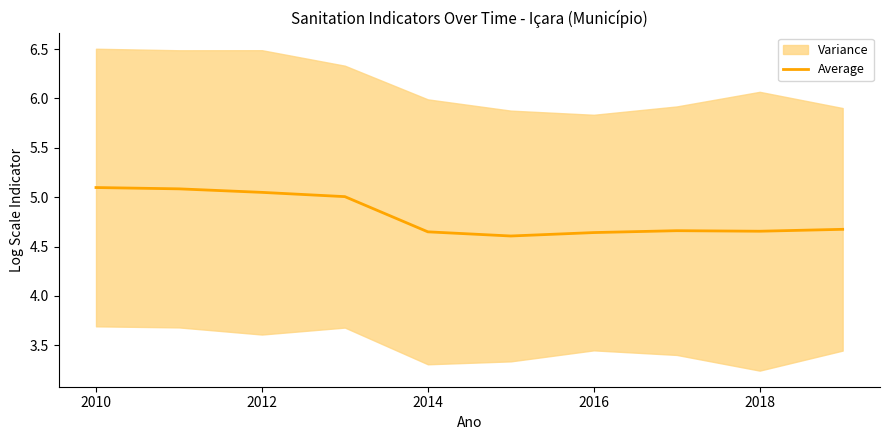

What is the difference between the second highest and second lowest values?

0.4